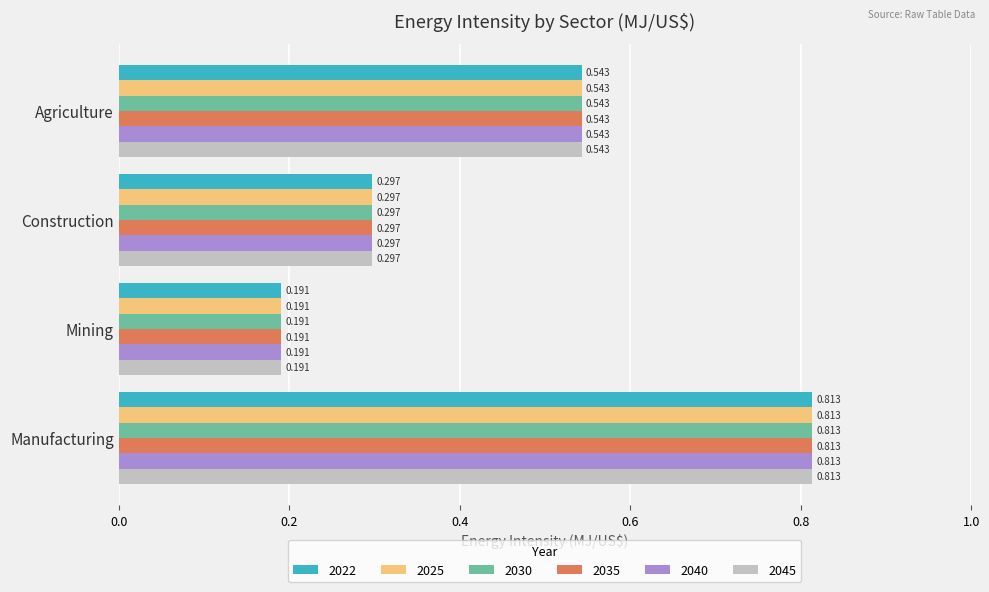

At which label is 2030 closest to 0?

Mining